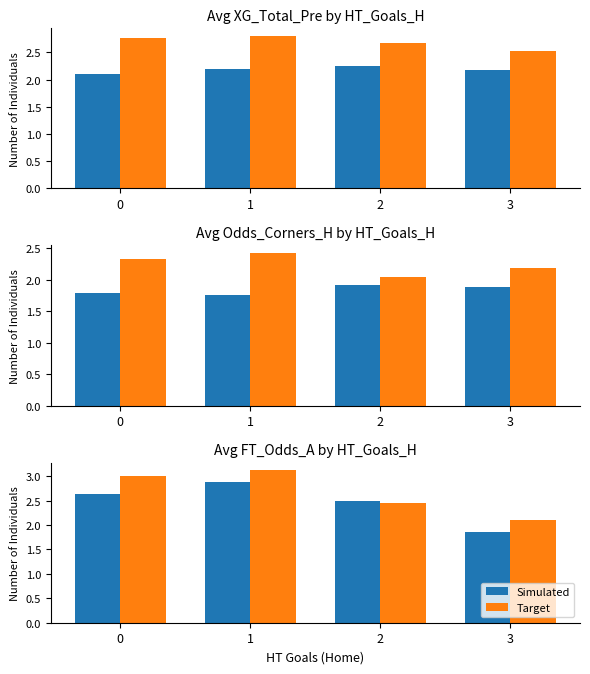

The value of Target at 2 is 2.5. True or false?

True